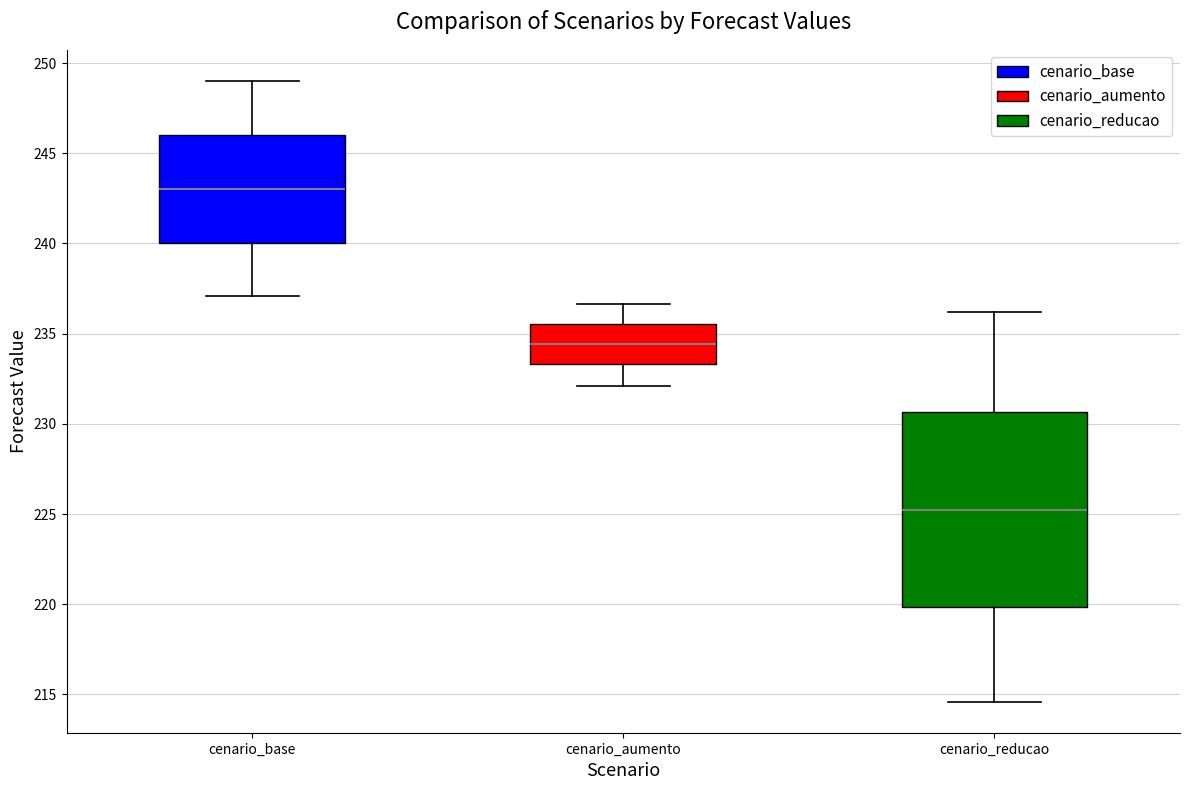

Reading left to right, transcribe this box plot: for each box, give where its median line is, the range the box spans, and where its two whiskers end, as read against the y-axis. The values are not printed on the chart, so give them approximately, as read against the axis.

cenario_base: median 243.0, box 240.0 to 246.0, whiskers 237.0 to 249.0
cenario_aumento: median 234.5, box 233.5 to 235.5, whiskers 232.0 to 236.5
cenario_reducao: median 225.0, box 220.0 to 230.5, whiskers 214.5 to 236.0